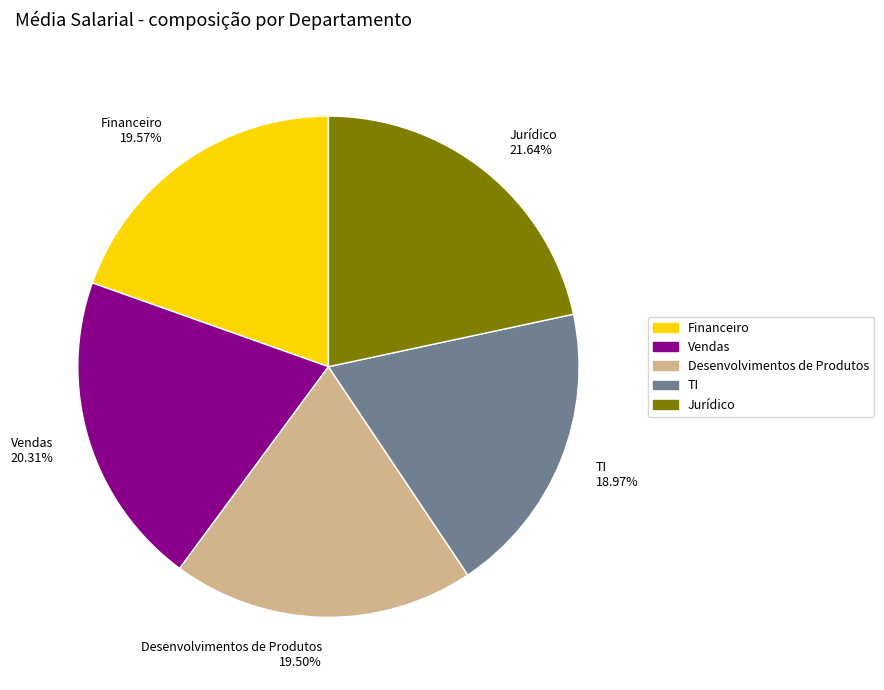

Which slice is the largest?

Jurídico